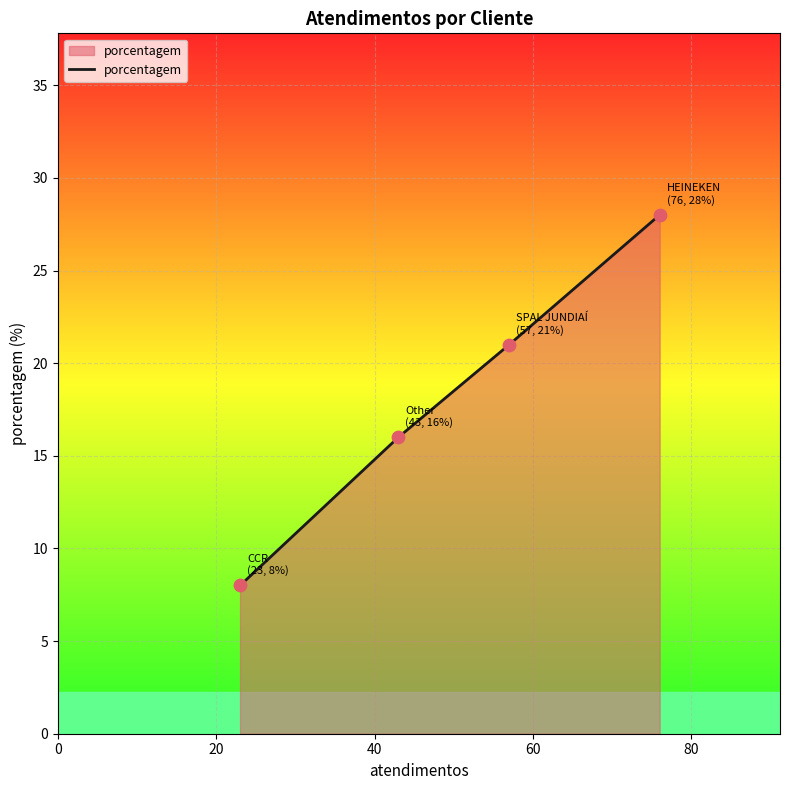

What is the maximum value shown in the chart?

28